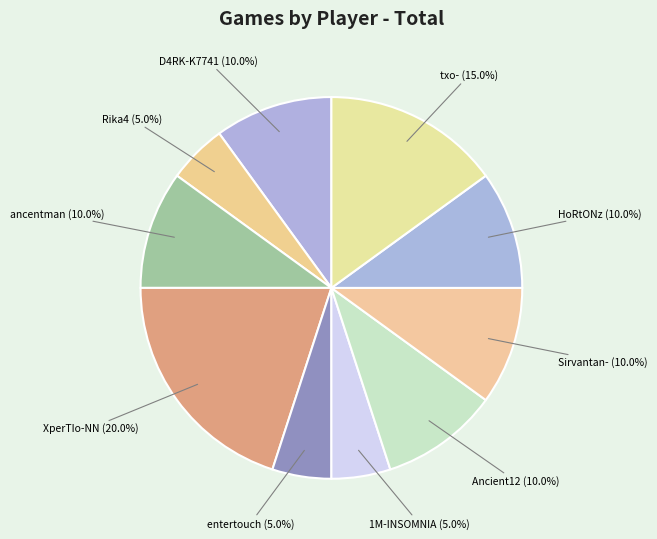

Which category has the biggest portion of the pie?

XperTIo-NN